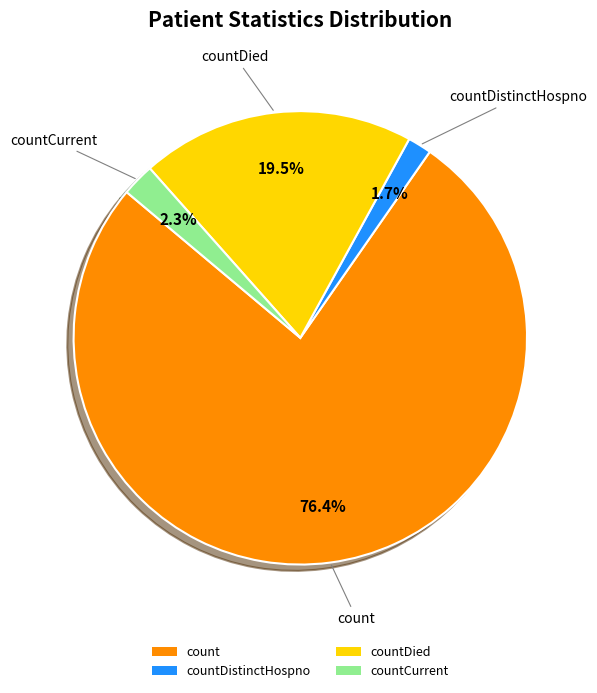

Which has a higher value, countDied or count?

count